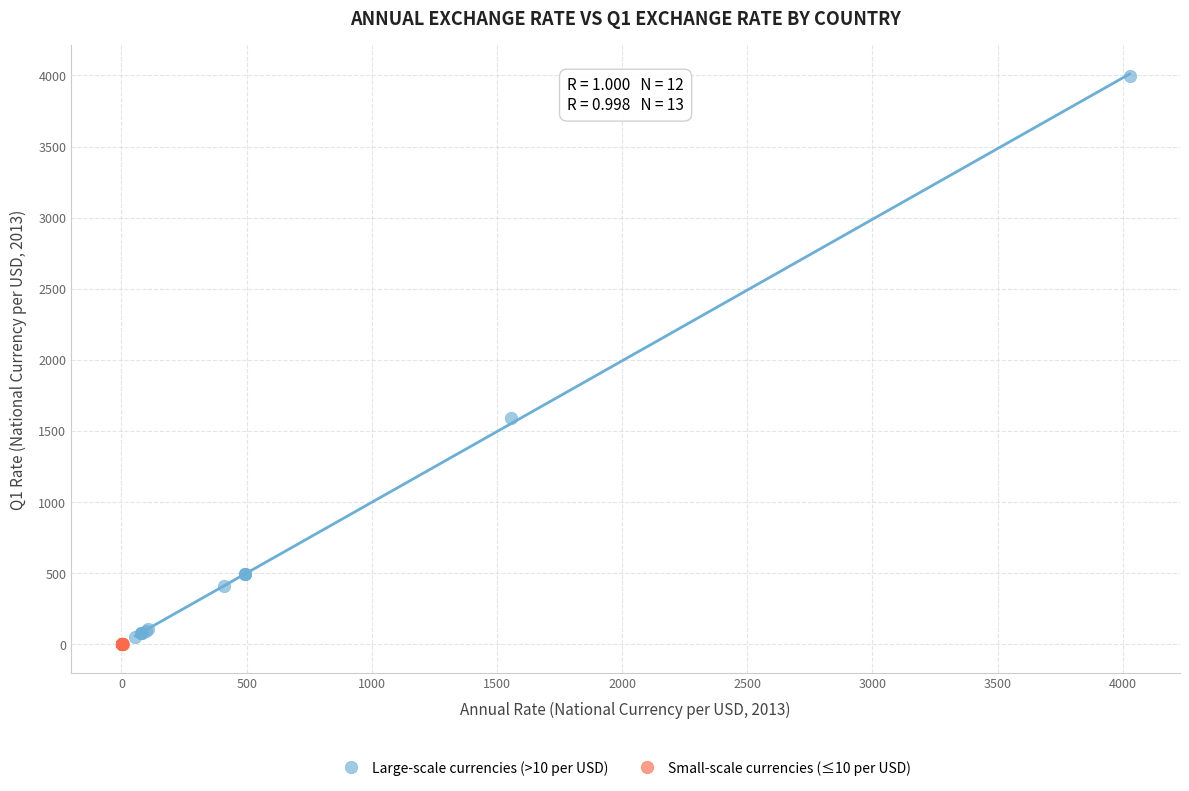

Which series reaches the maximum Y coordinate?

Large-scale currencies (>10 per USD)